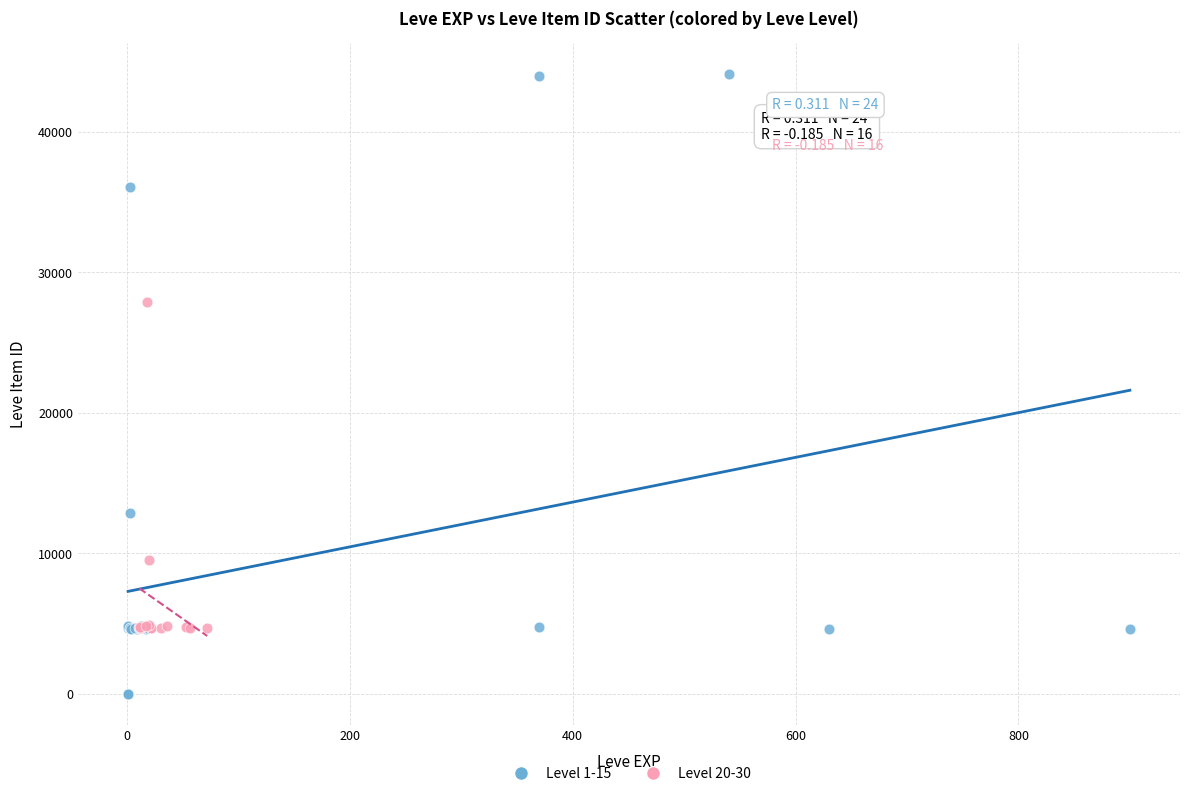

Which series reaches the minimum Y coordinate?

Level 1-15